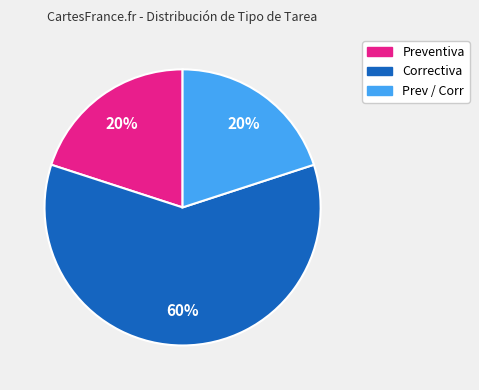

Is there a majority slice in this chart?

Yes